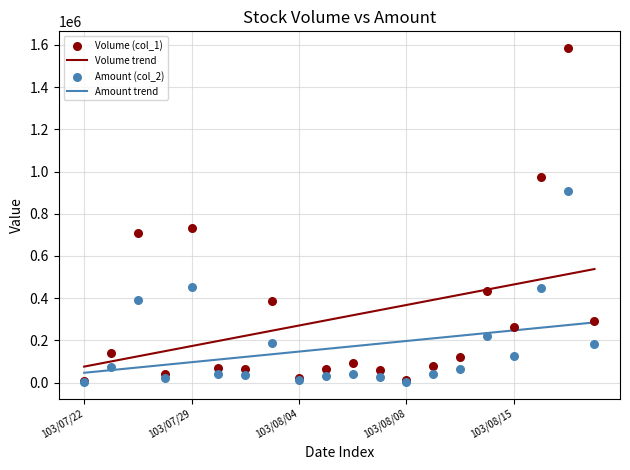

Is the value of Volume (col_1) at 103/07/29 greater than the value of Amount (col_2) at 11?

Yes